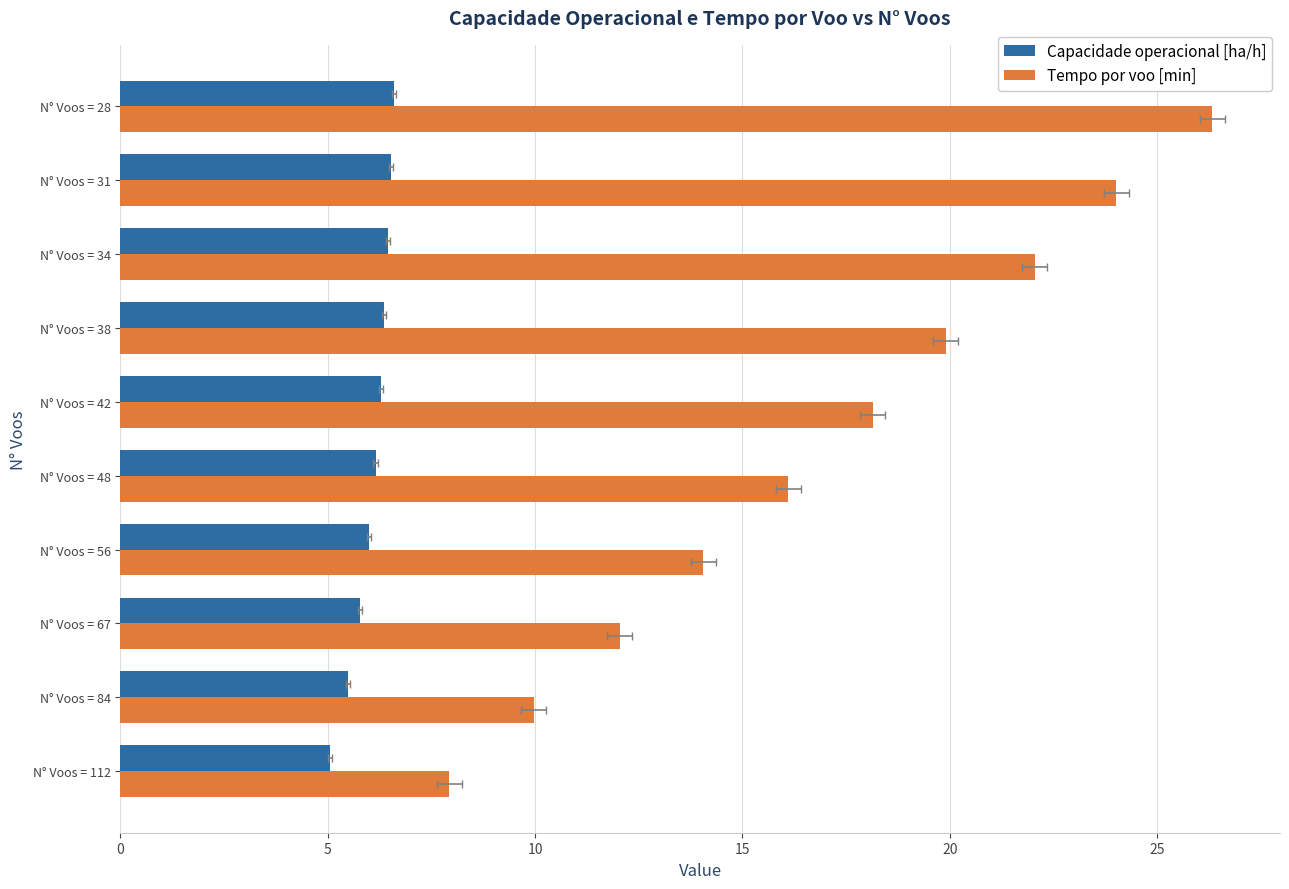

Are the bars grouped side by side (vs. stacked)?

Yes